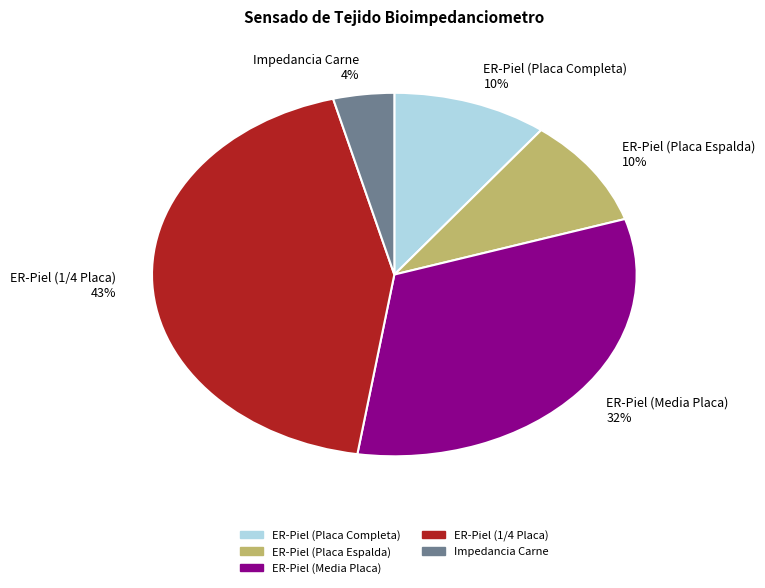

Does ER-Piel (Media Placa) account for over 50% of the chart?

No